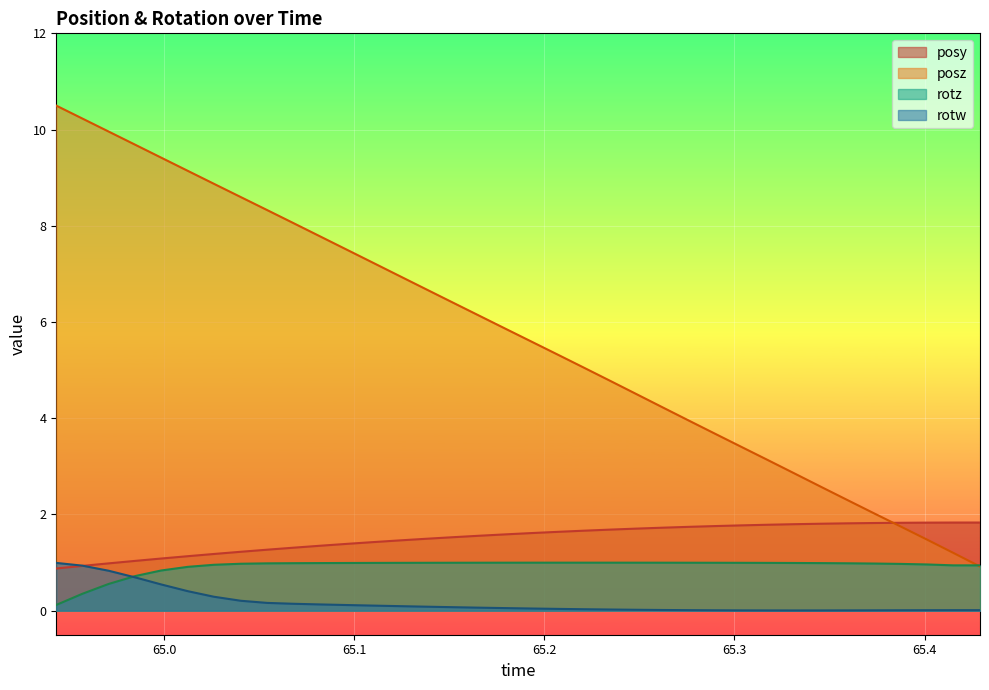

What value does the rotw series have at 65.16525?

0.1